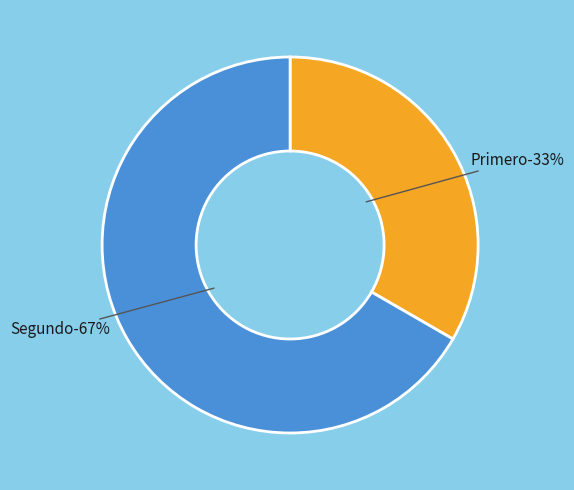

The Segundo slice represents 67% of the pie. True or false?

True